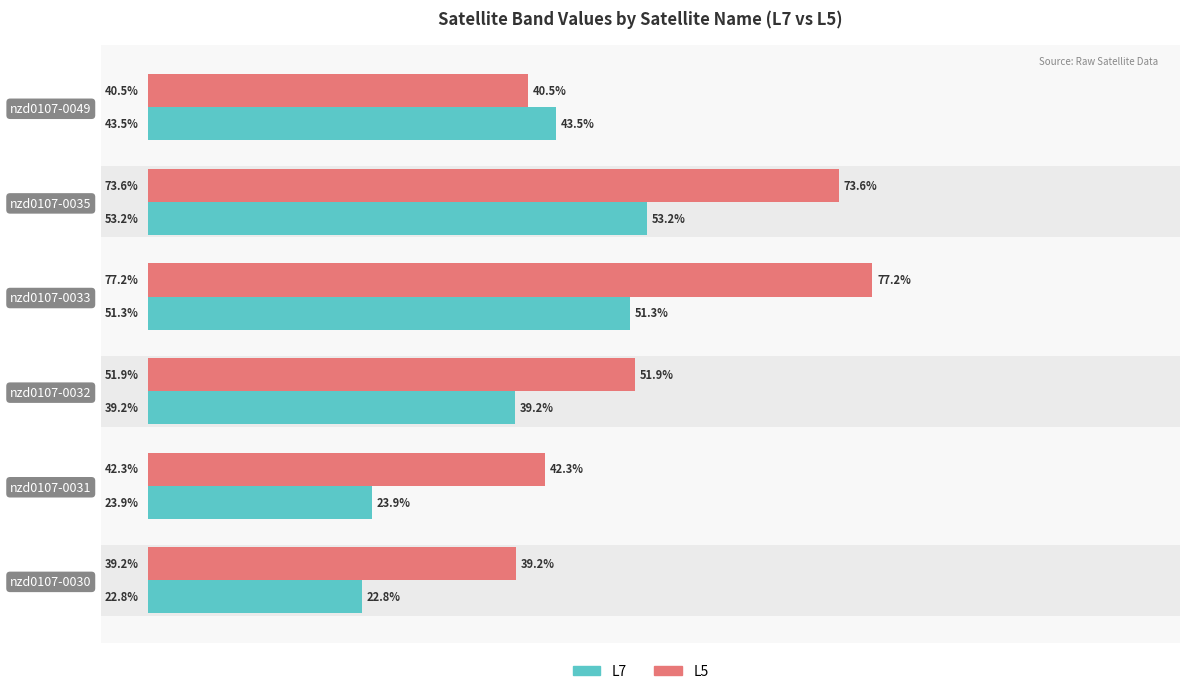

Does the chart contain any negative values?

No